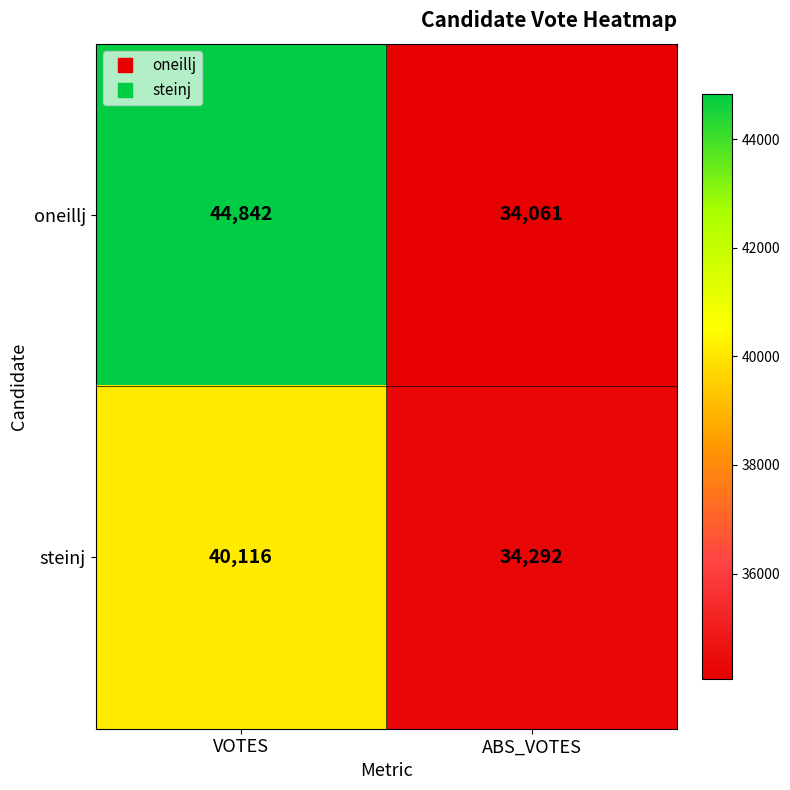

What is the minimum value shown in the chart?

34061